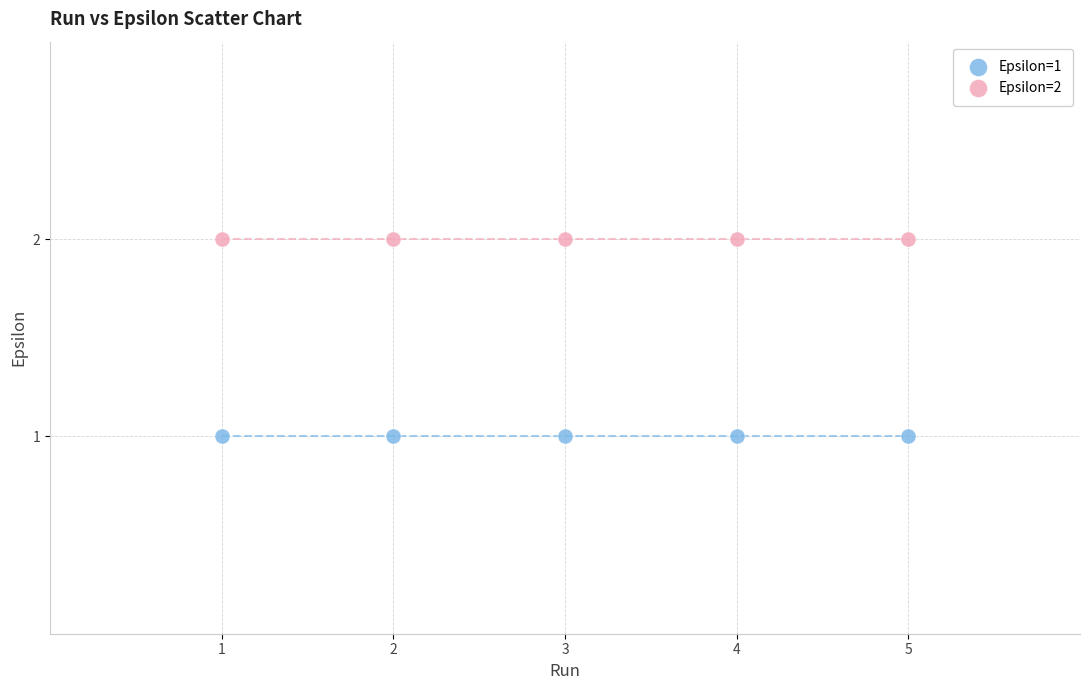

Across all data points, what is the average X value?

3